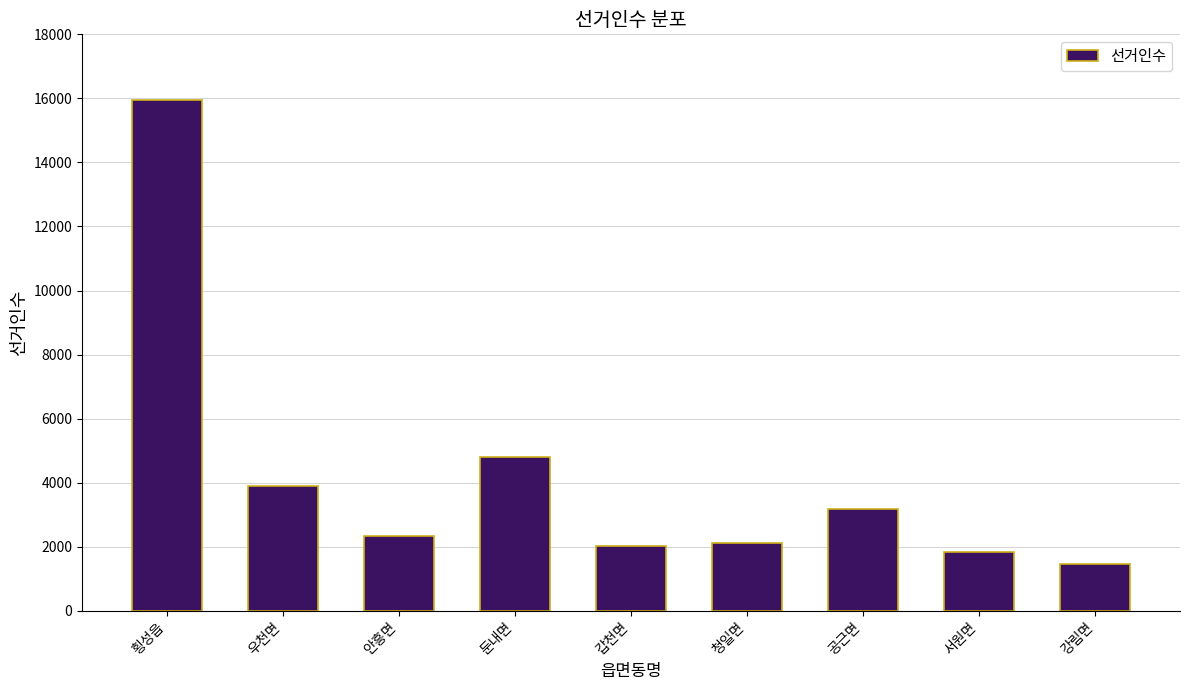

Reading left to right, what are all the values shown in this chart?

15942	3894	2326	4811	2014	2101	3186	1849	1461